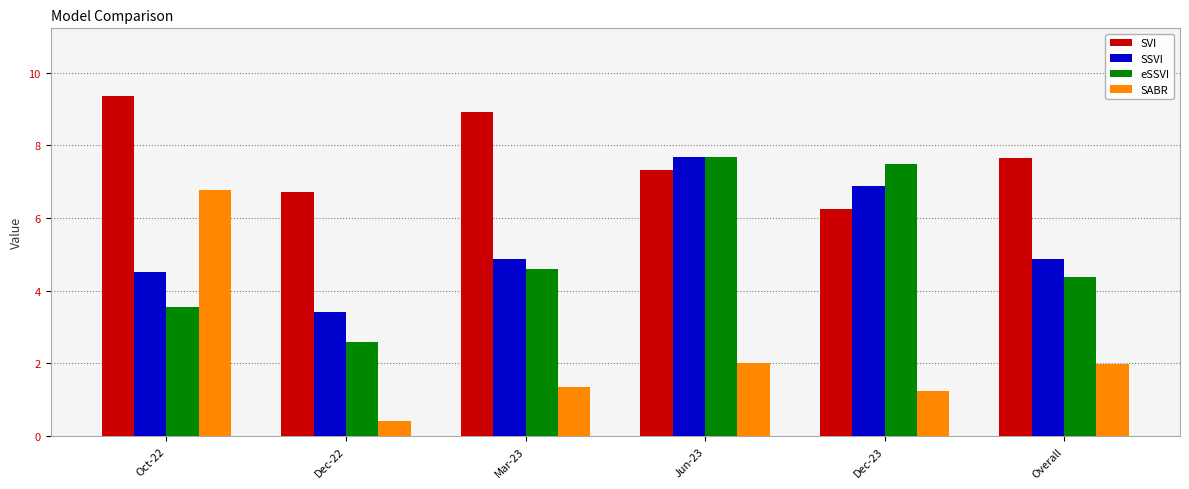

What is the difference between the second highest and second lowest values in the SSVI series?

2.4